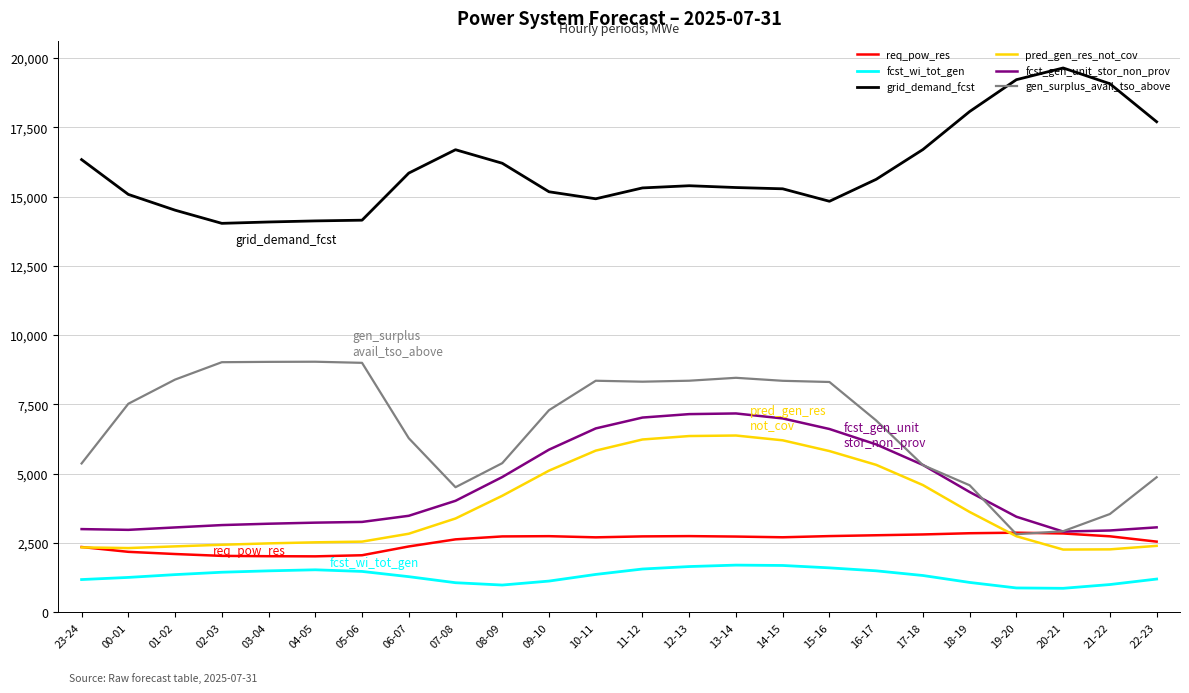

The value of fcst_gen_unit_stor_non_prov at 20-21 is 2915. True or false?

True